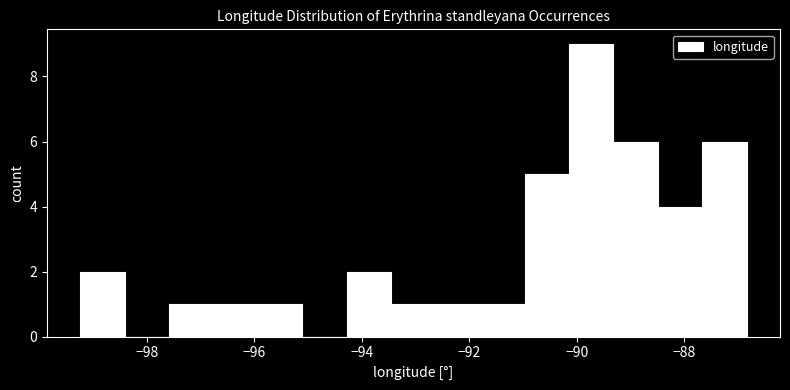

Over which range of the x-axis is the bar tallest?

-90.2 to -89.4